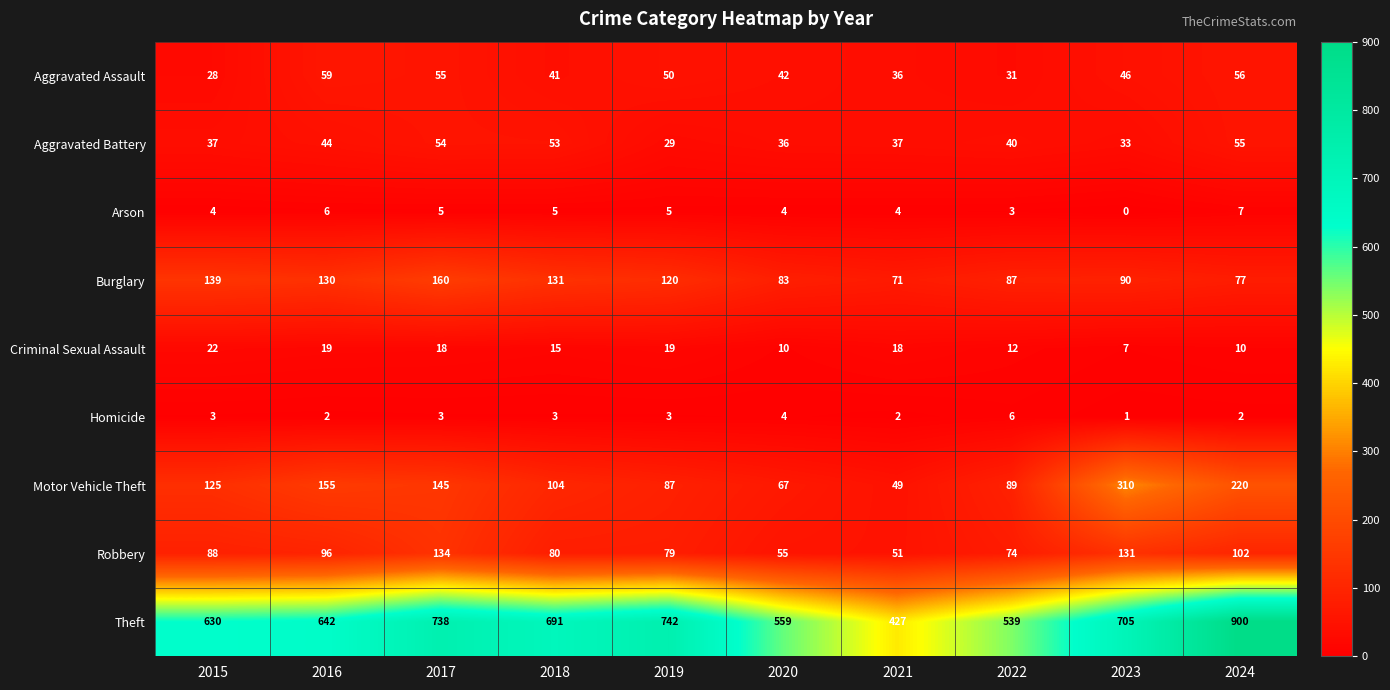

At 2016, list the series in order from smallest to largest.

Homicide, Arson, Criminal Sexual Assault, Aggravated Battery, Aggravated Assault, Robbery, Burglary, Motor Vehicle Theft, Theft